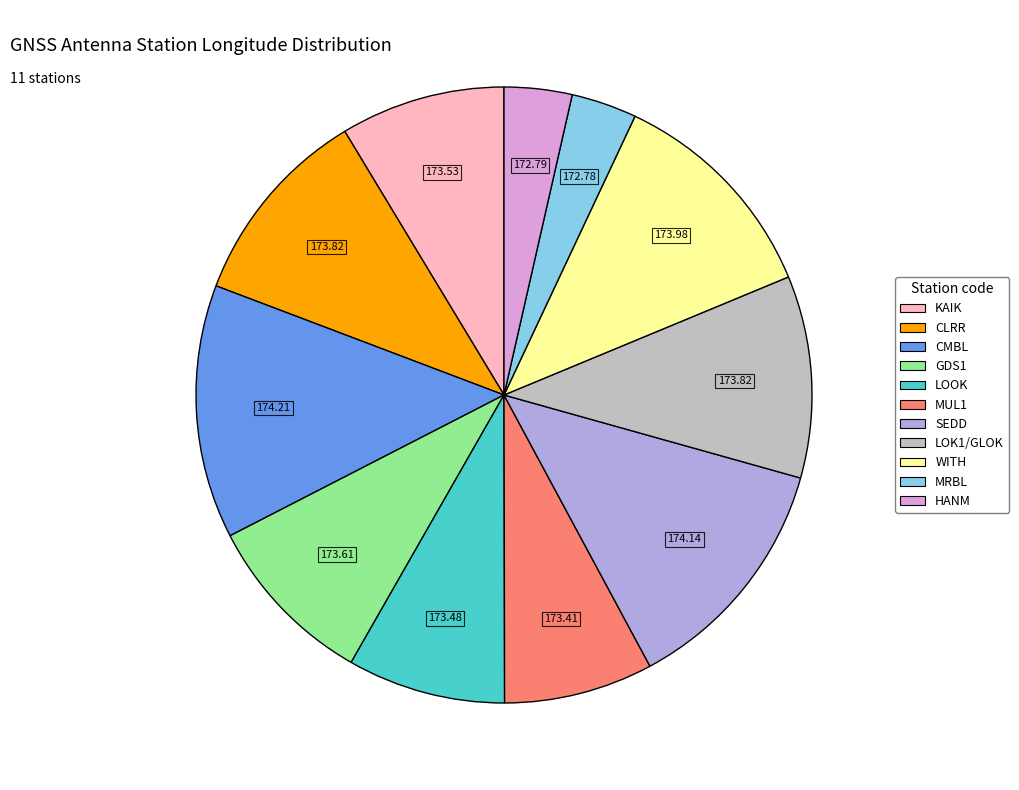

What is the ratio of the value at HANM to the value at SEDD?

0.3